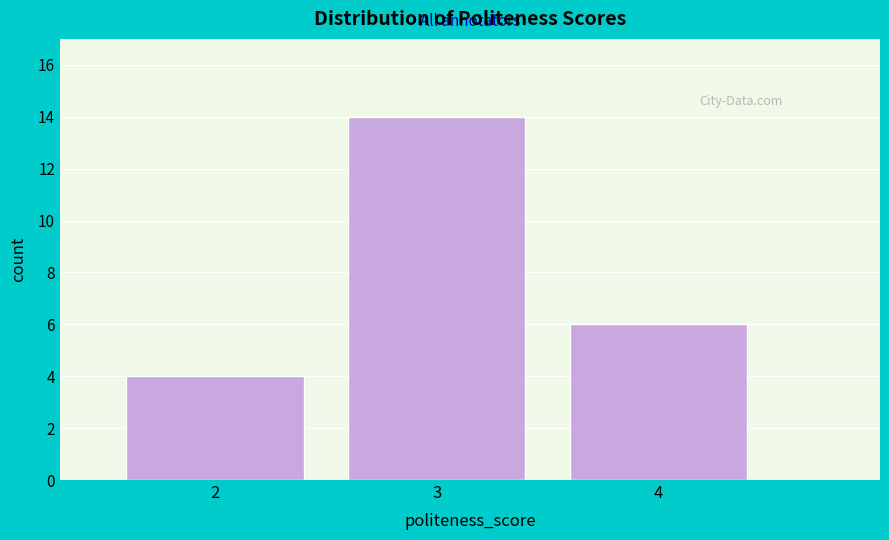

Reading left to right, what are all the values shown in this chart?

2=4	3=14	4=6